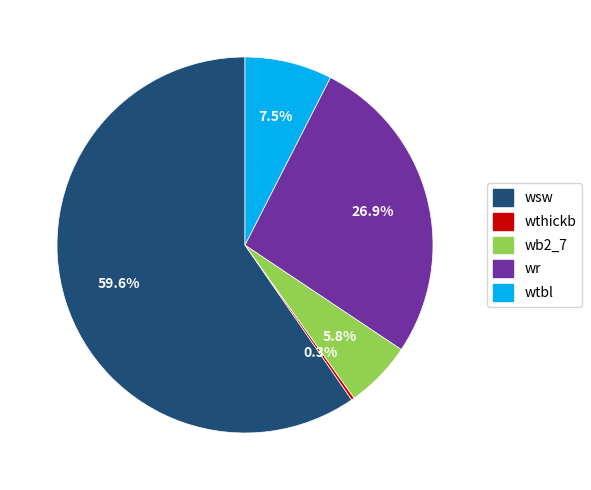

What is the largest slice in the pie chart?

wsw